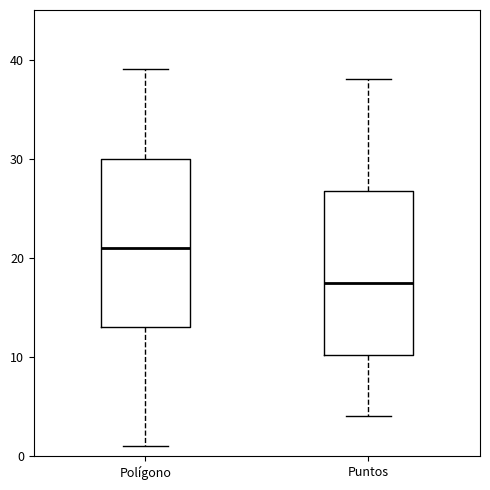

Reading left to right, read every box against the y-axis: the position of its median line, the range the box covers, and the ends of its whiskers. The values are not printed on the chart, so give them approximately, as read against the axis.

Polígono: median 21, box 13 to 30, whiskers 1 to 39
Puntos: median 18, box 10 to 27, whiskers 4 to 38